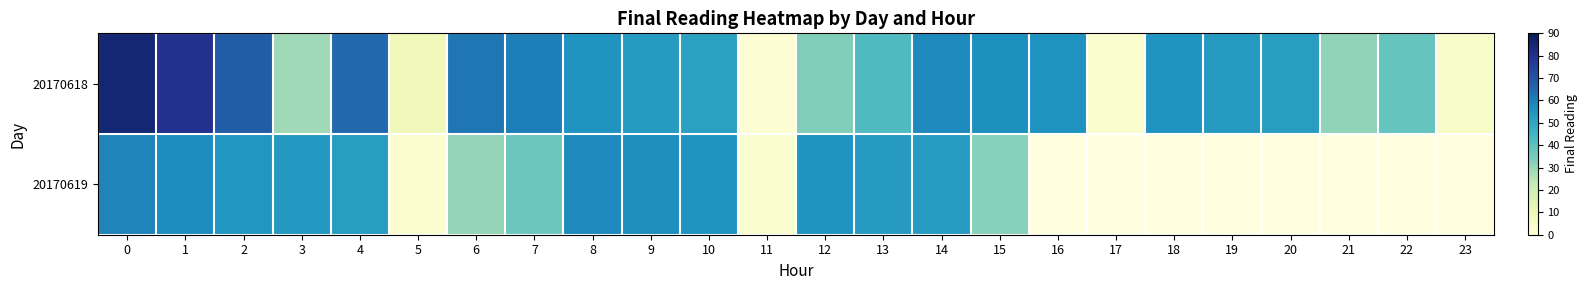

What is the average value of the 20170618 series?

46.0